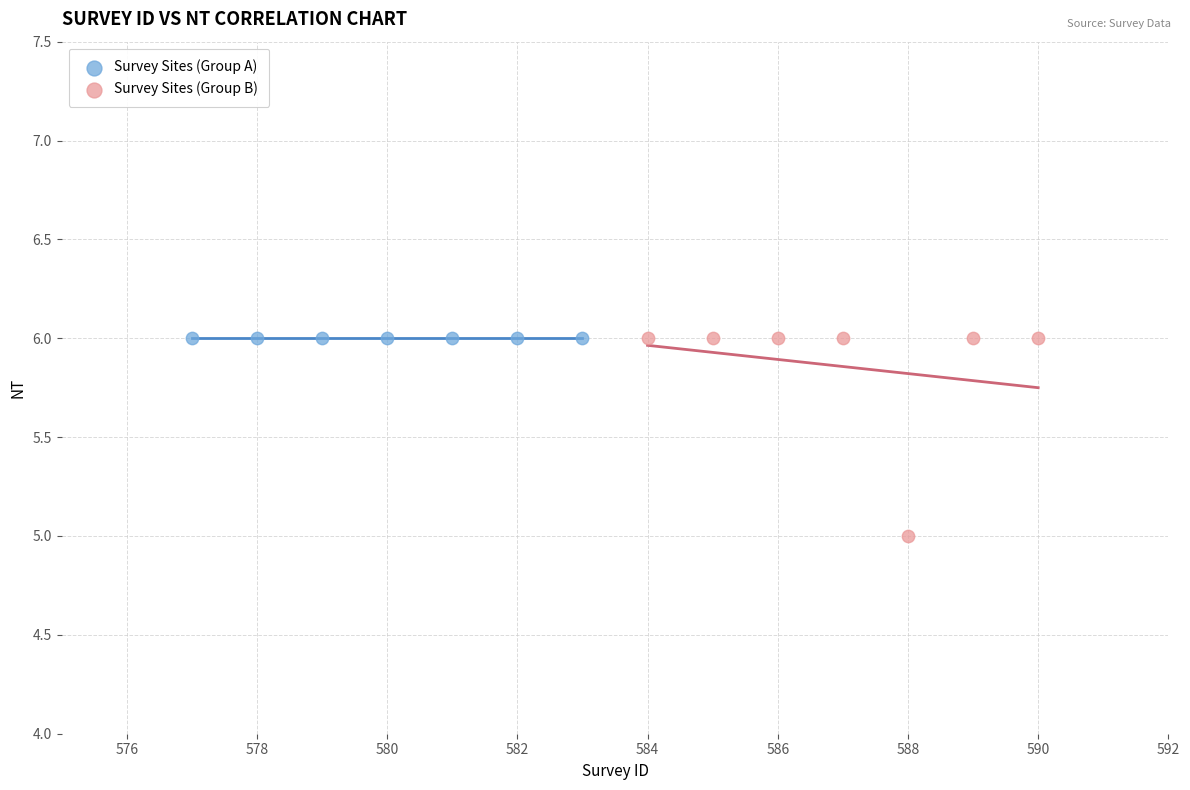

Which series reaches the minimum Y coordinate?

Survey Sites (Group B)